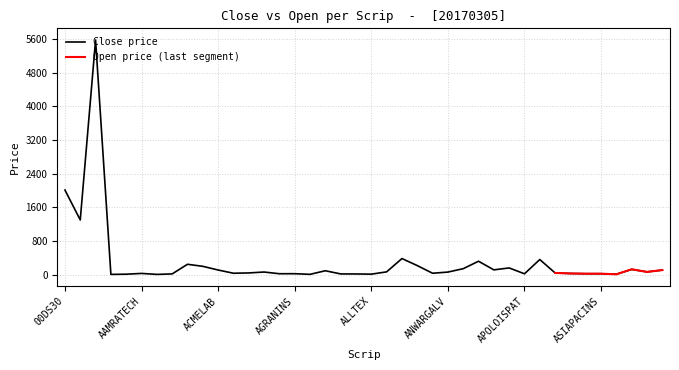

Count the number of values greater than 61.

20